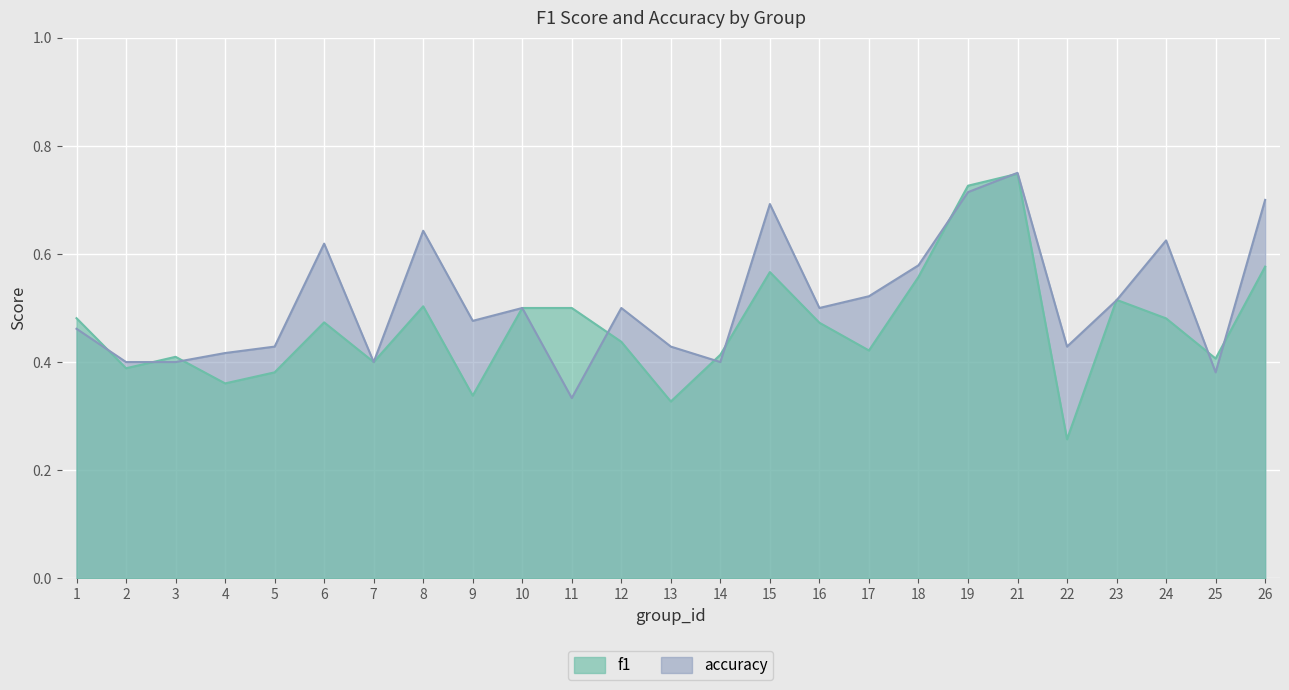

How many interior local peaks does the accuracy series have?

7